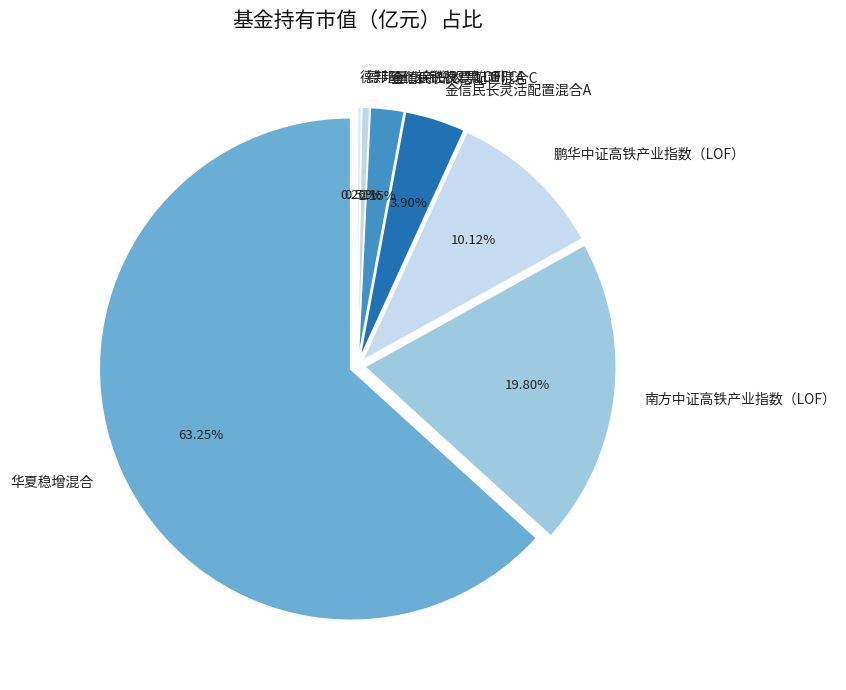

The 德邦量化新锐股票(LOF) A slice represents 1% of the pie. True or false?

True